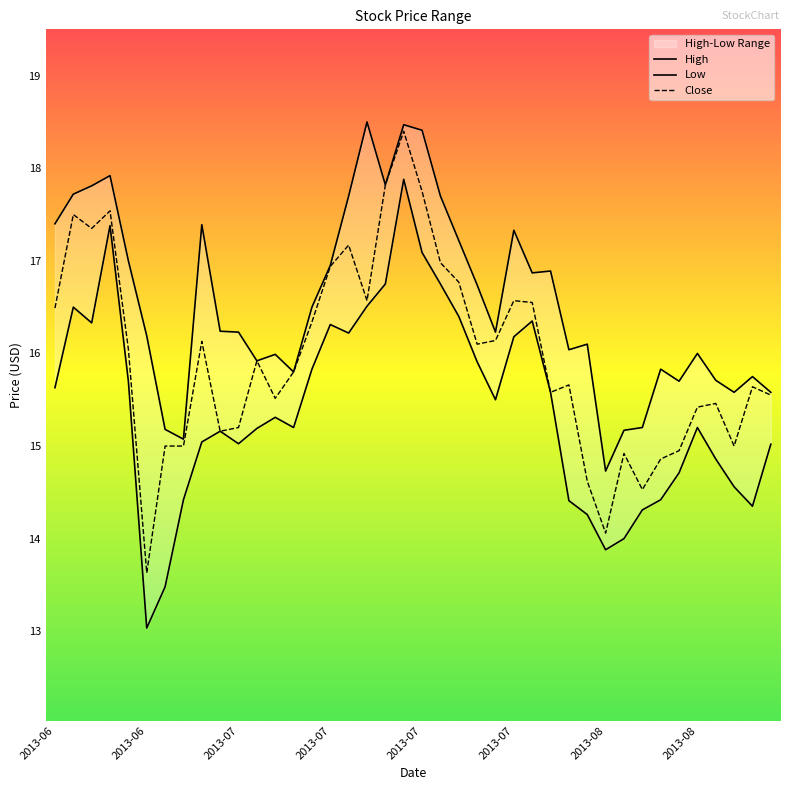

At which label is High closest to 16?

2013-08